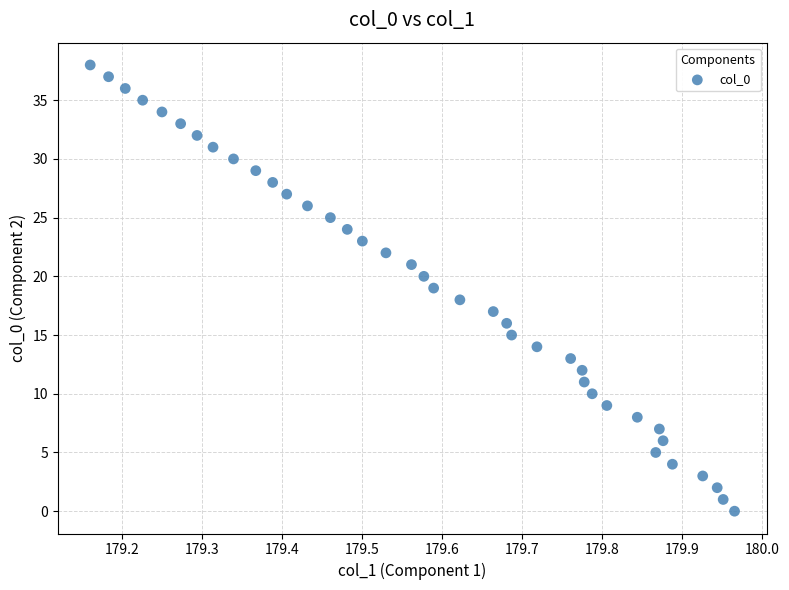

What is the range of Y values (max minus min)?

38